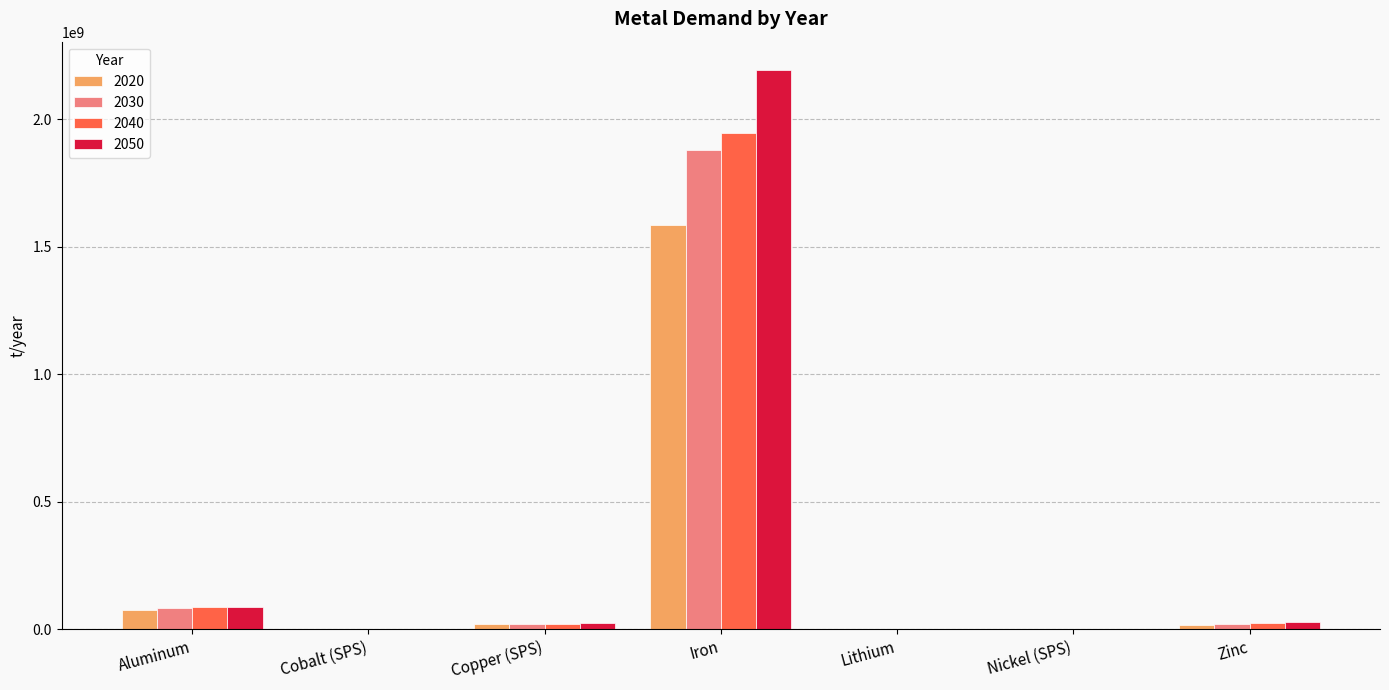

Which category has the highest value across all series?

Iron